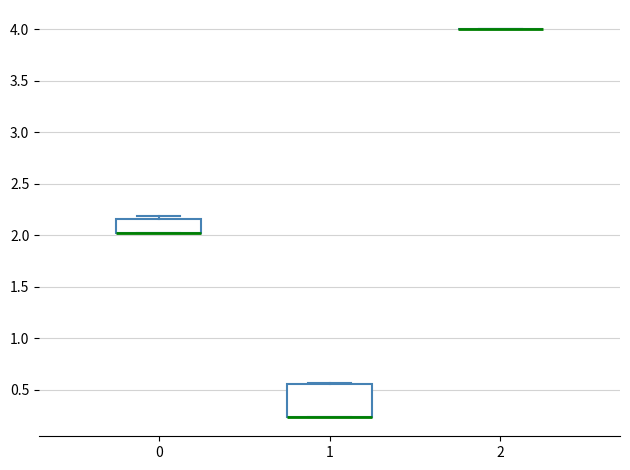

Which box is the tallest, from its lower edge to its upper edge?

1